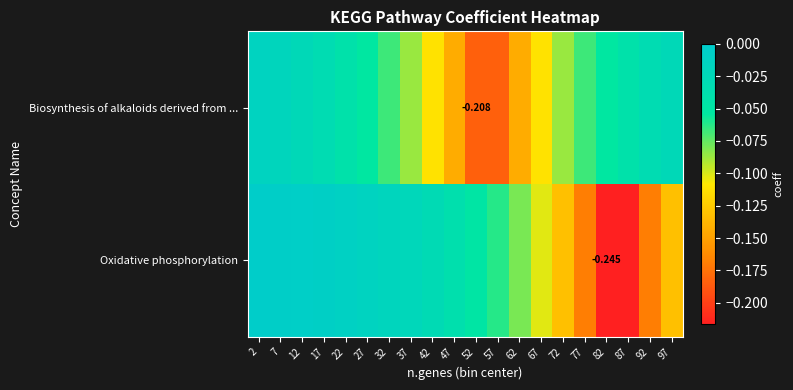

List the series in order of their peak value, lowest first.

Biosynthesis of alkaloids derived from ..., Oxidative phosphorylation